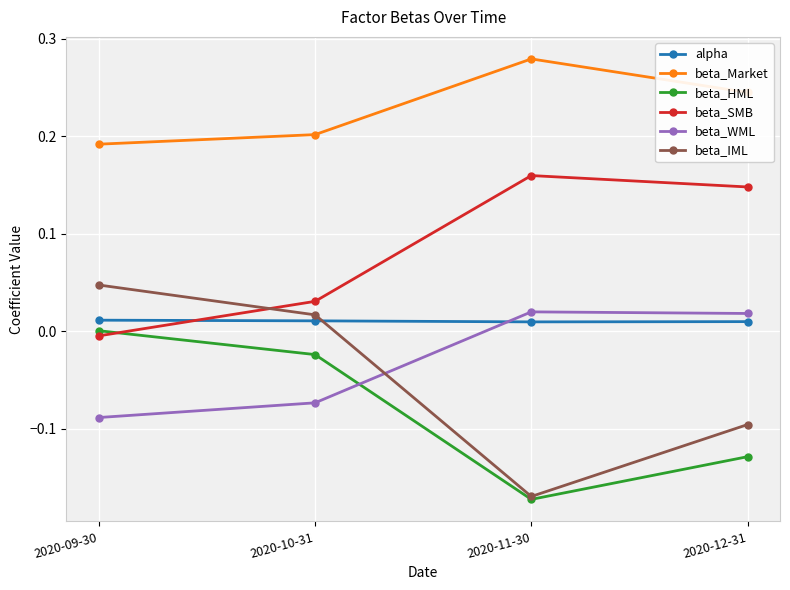

Which category has the highest value in the beta_IML series?

2020-09-30